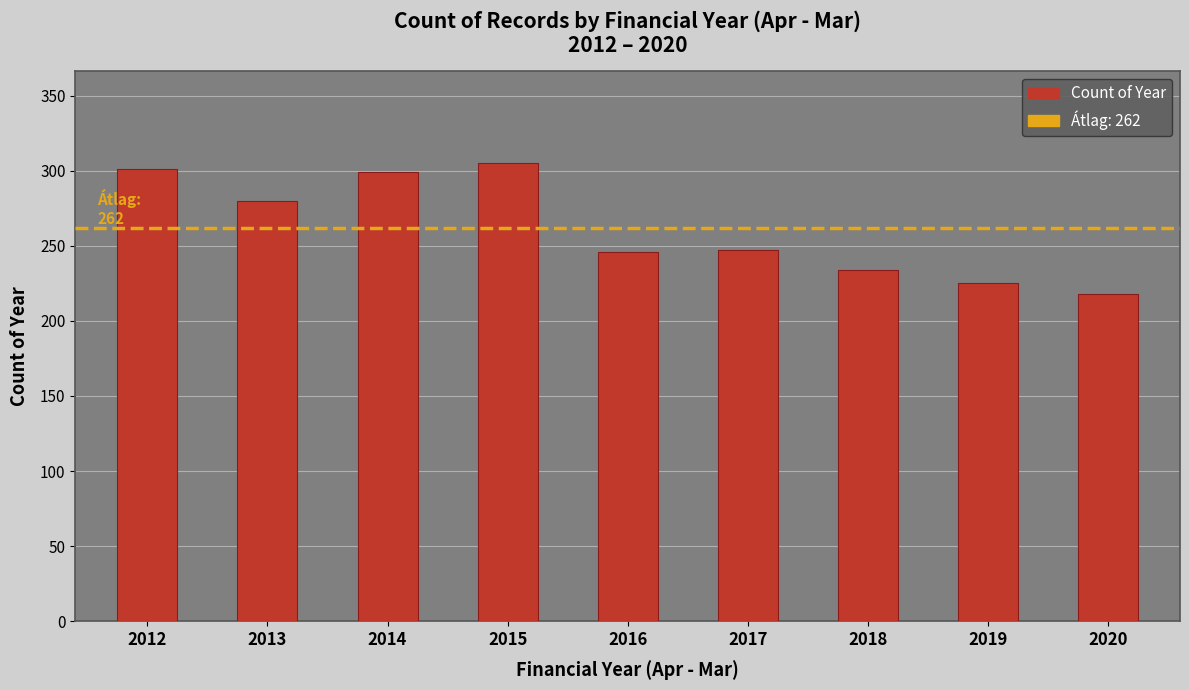

What is the change in value from 2014 to 2019?

-74